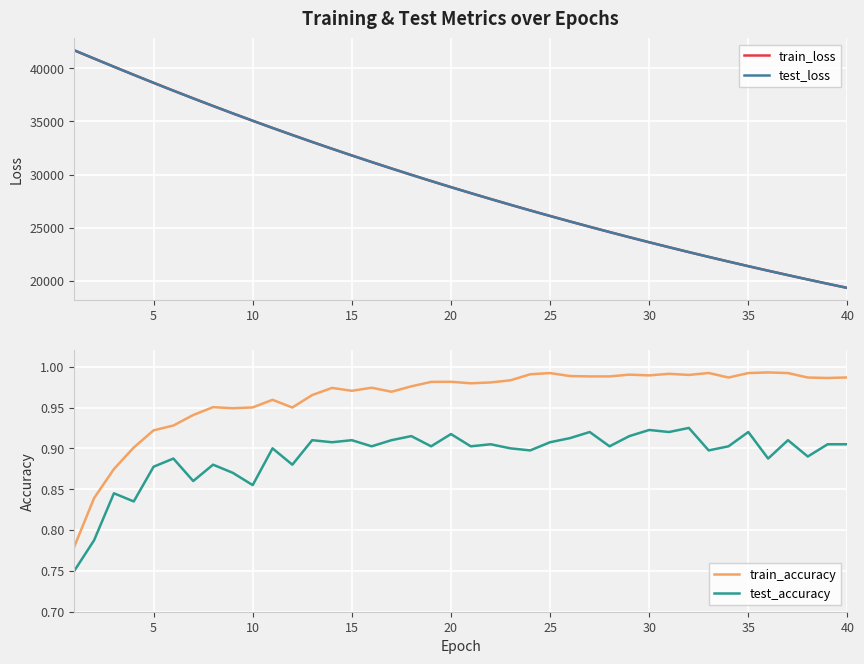

What is the maximum value for train_loss?

41702.5